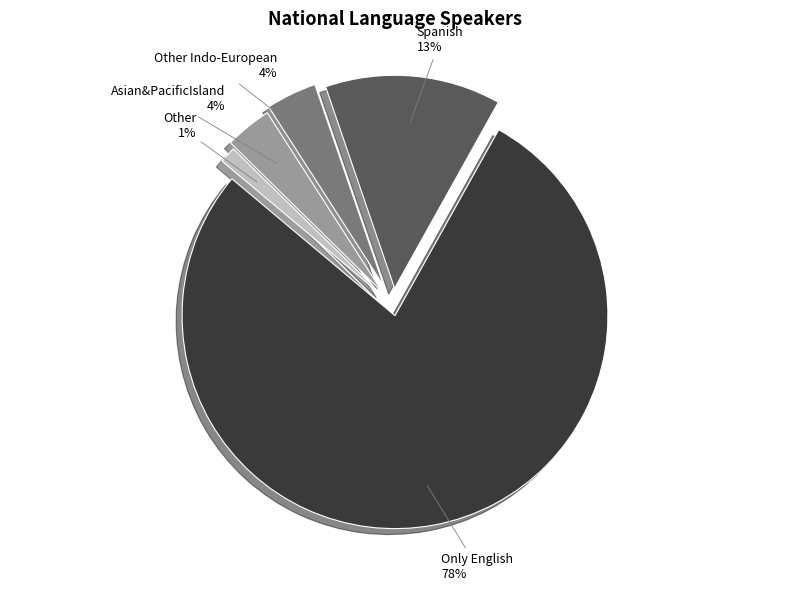

Combined, do Asian&PacificIsland and Other account for over 50%?

No